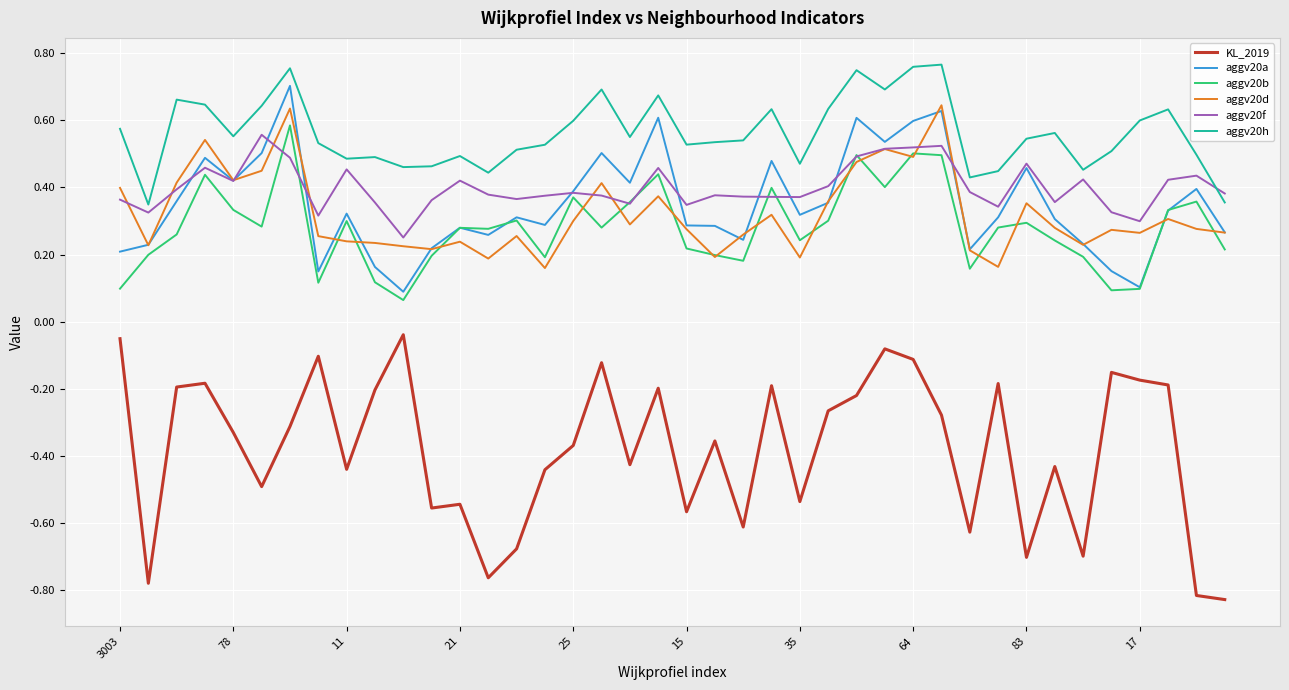

Which series has the largest range (max minus min)?

KL_2019